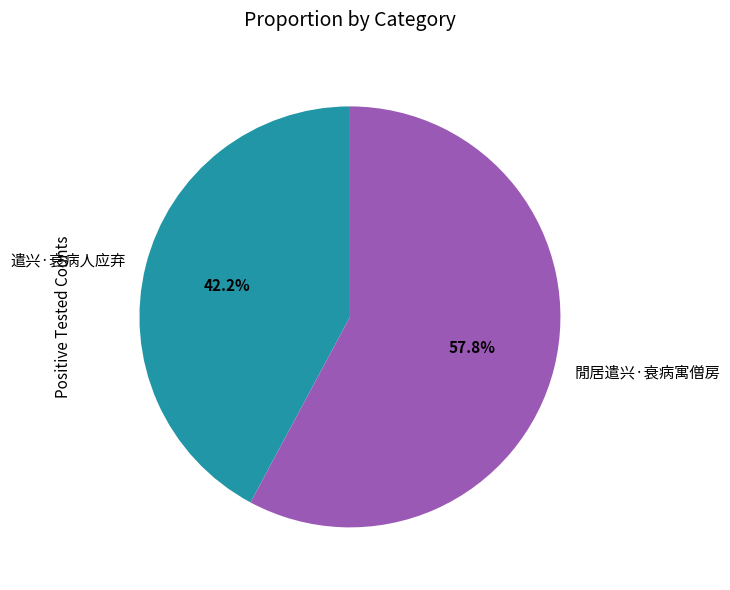

Rank the categories by value from lowest to highest.

遣兴·衰病人应弃, 閒居遣兴·衰病寓僧房